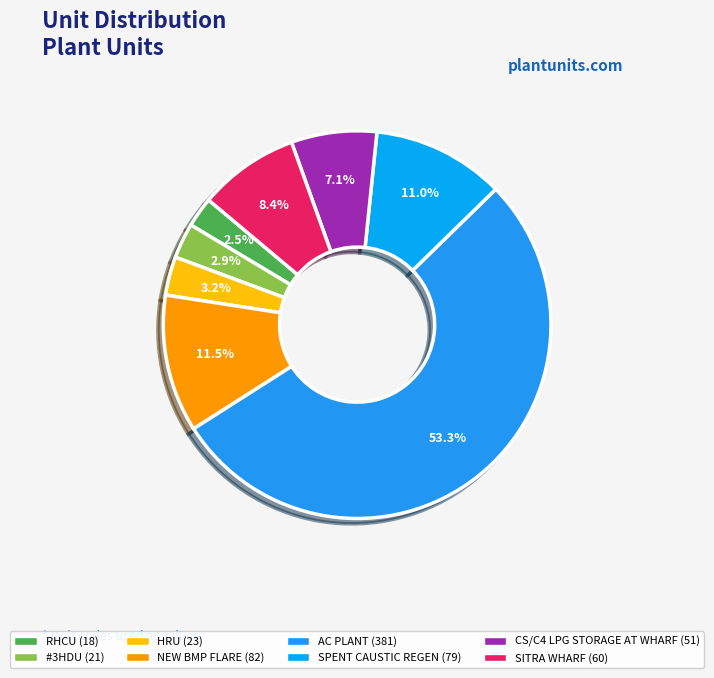

How many segments does this pie chart have?

8